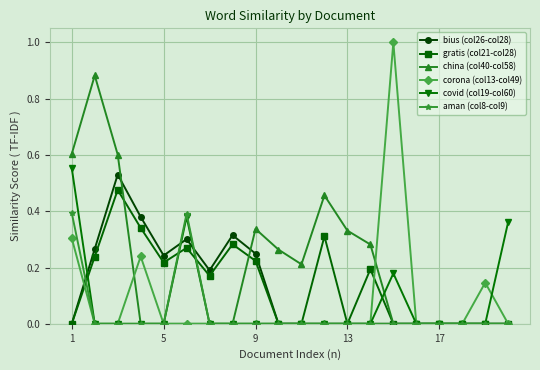

Which series has the largest total across all categories?

china (col40-col58)